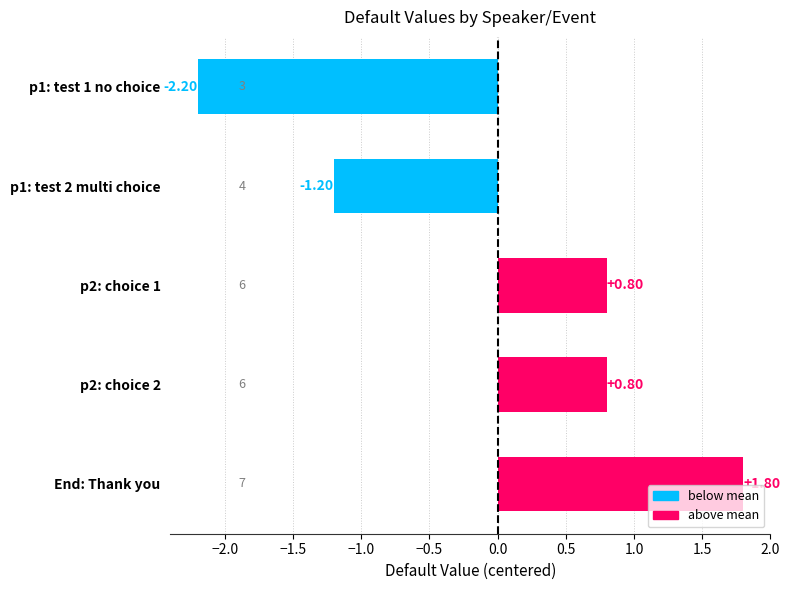

At which category does the chart reach its peak across all series?

End: Thank you